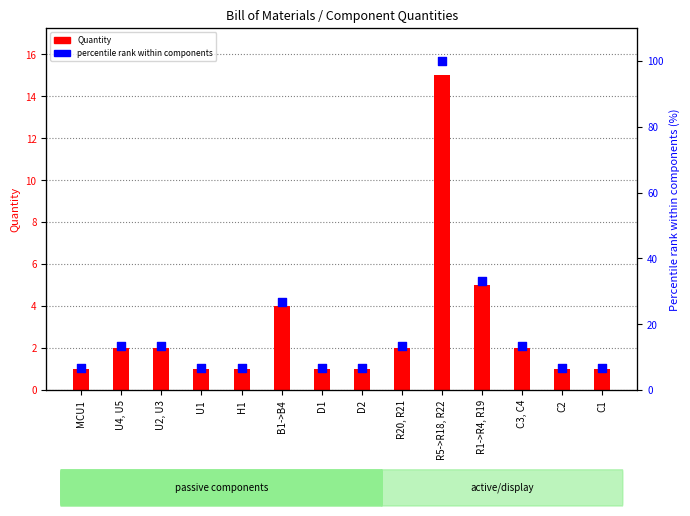

Which series contains the highest Y value?

percentile rank within components